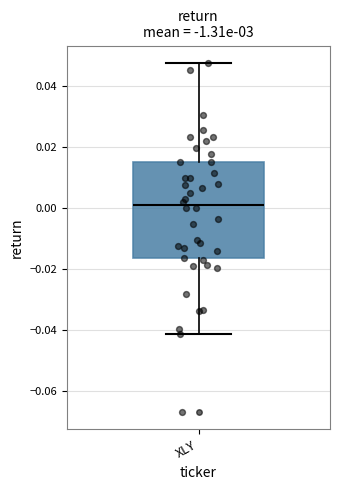

Where does the median line of the box for XLY sit on the y-axis? The values are not printed on the chart, so give them approximately, as read against the axis.

0.000